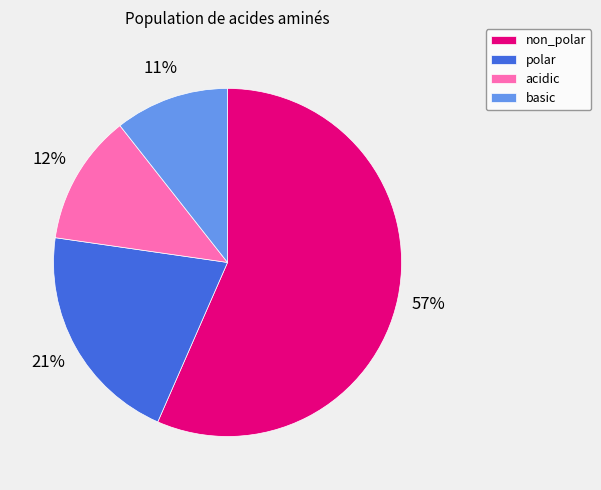

Is there a majority slice in this chart?

Yes